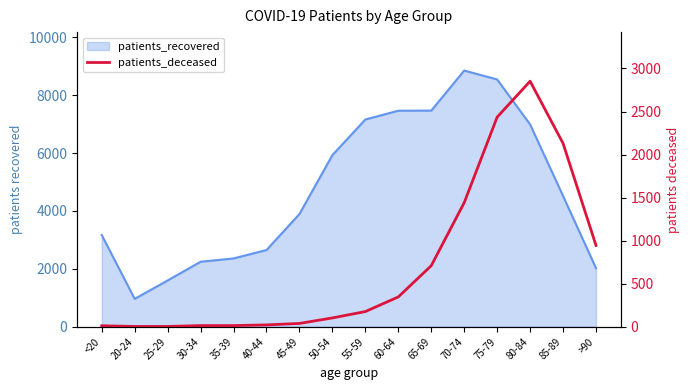

Is it true that the value at 70-74 is 1979?

False